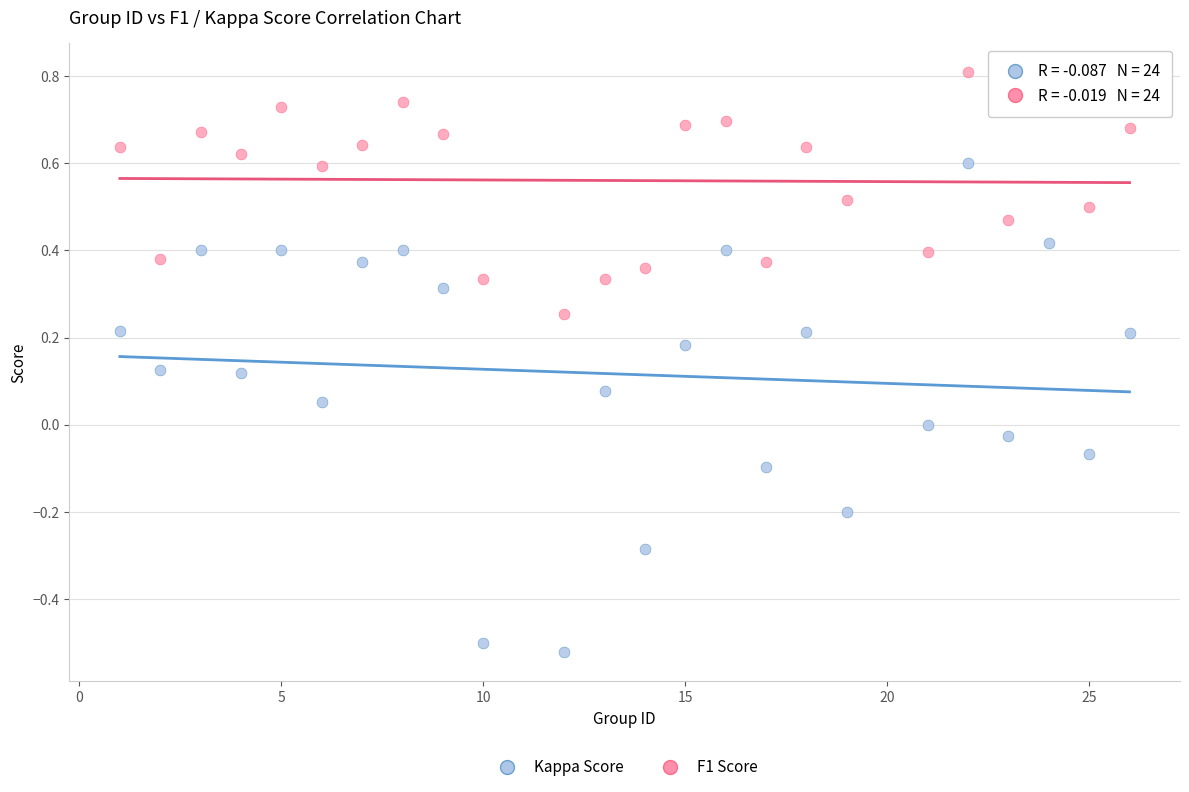

What are all the series names shown in the legend?

Kappa Score, F1 Score